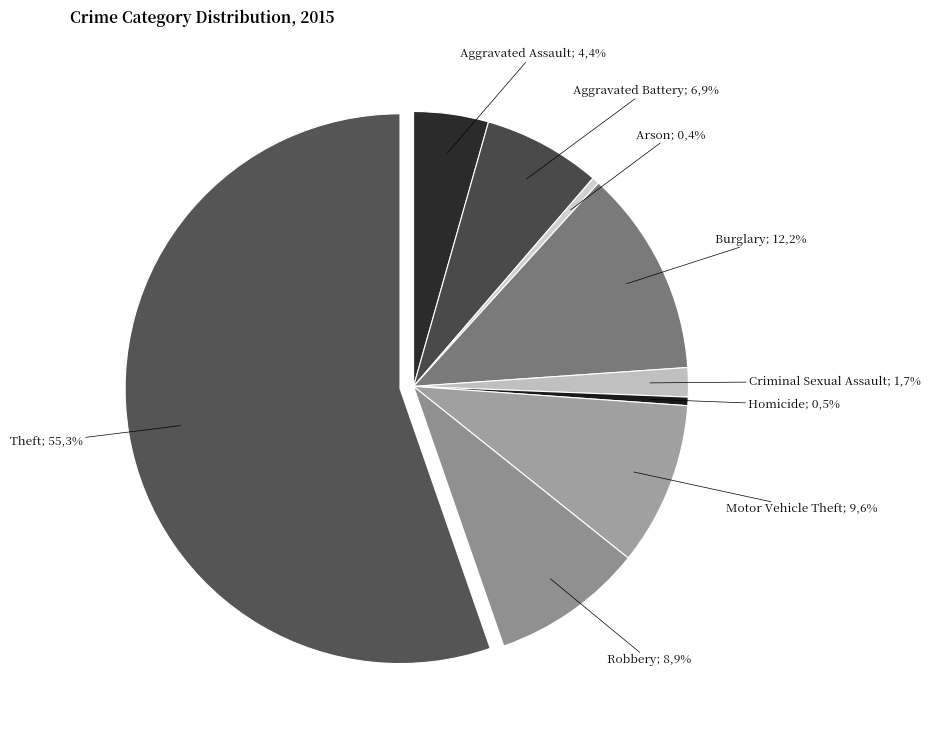

To the nearest percent, what portion does Burglary represent?

12%